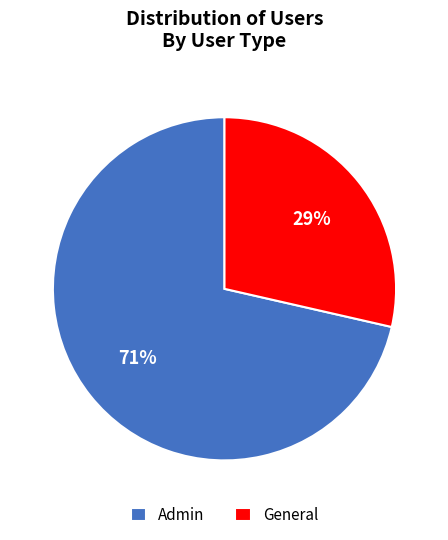

Is there a majority slice in this chart?

Yes